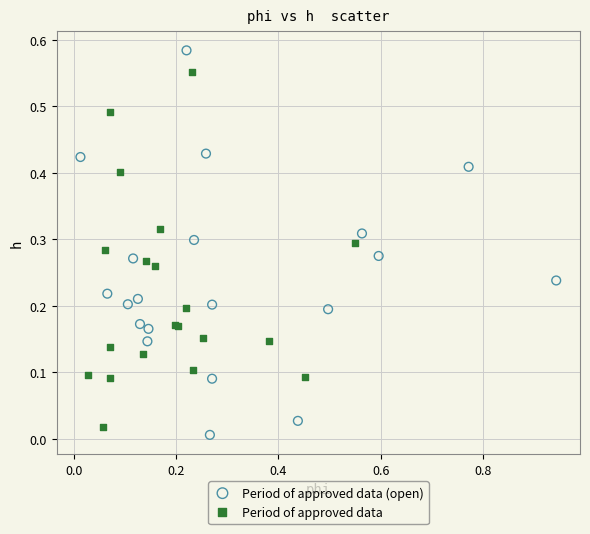

What are all the series names shown in the legend?

Period of approved data (open), Period of approved data